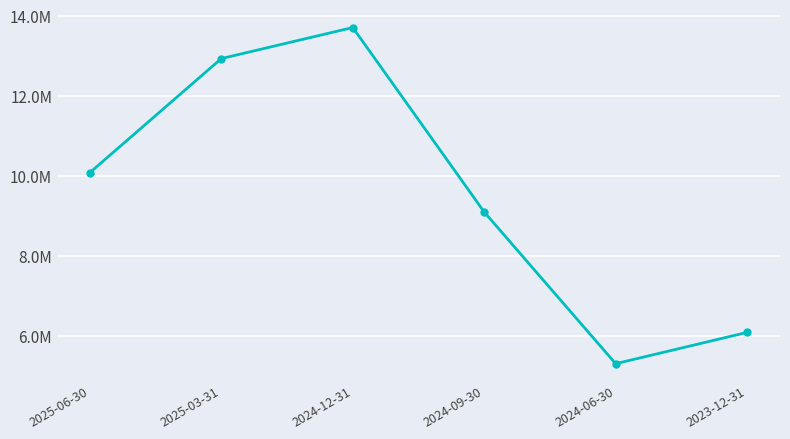

Is this an area chart (filled region under the line)?

No